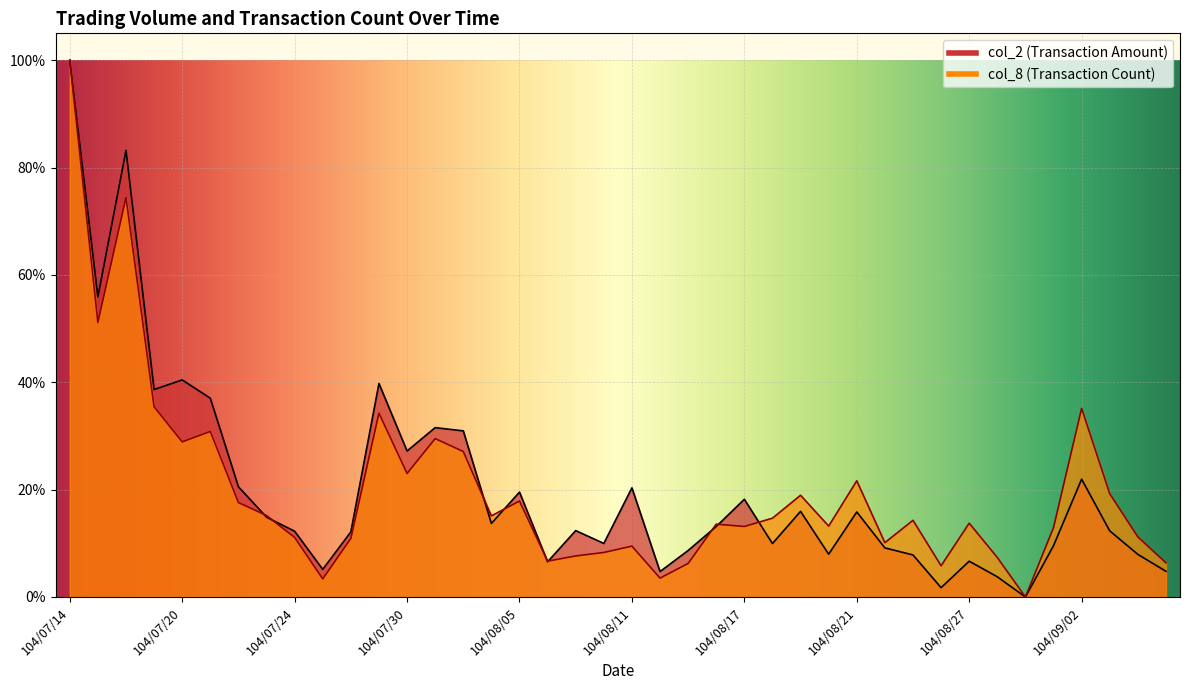

At which label is col_2 closest to 0?

104/08/31